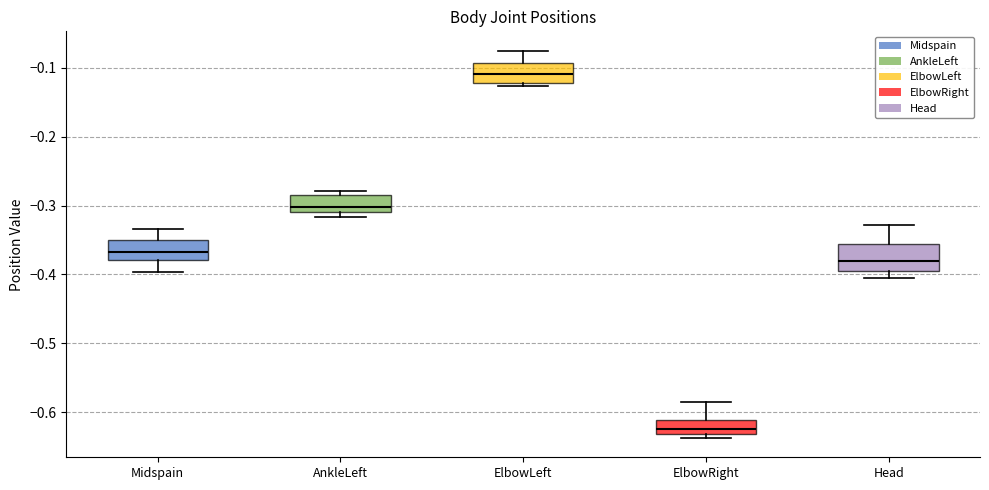

Which box is the tallest, from its lower edge to its upper edge?

Head